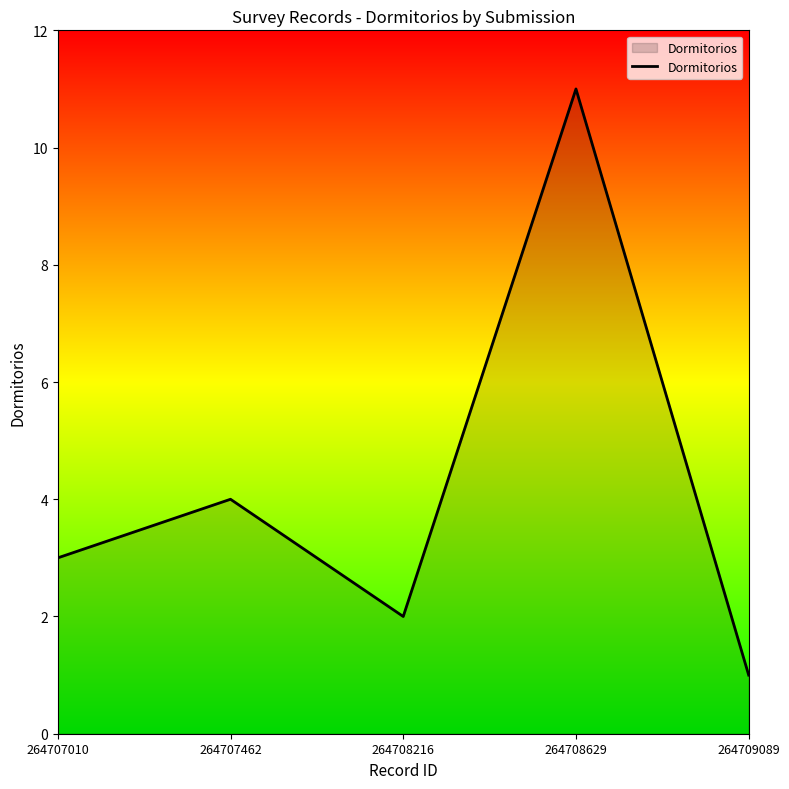

What is the change in value from 264707462 to 264708216?

-2